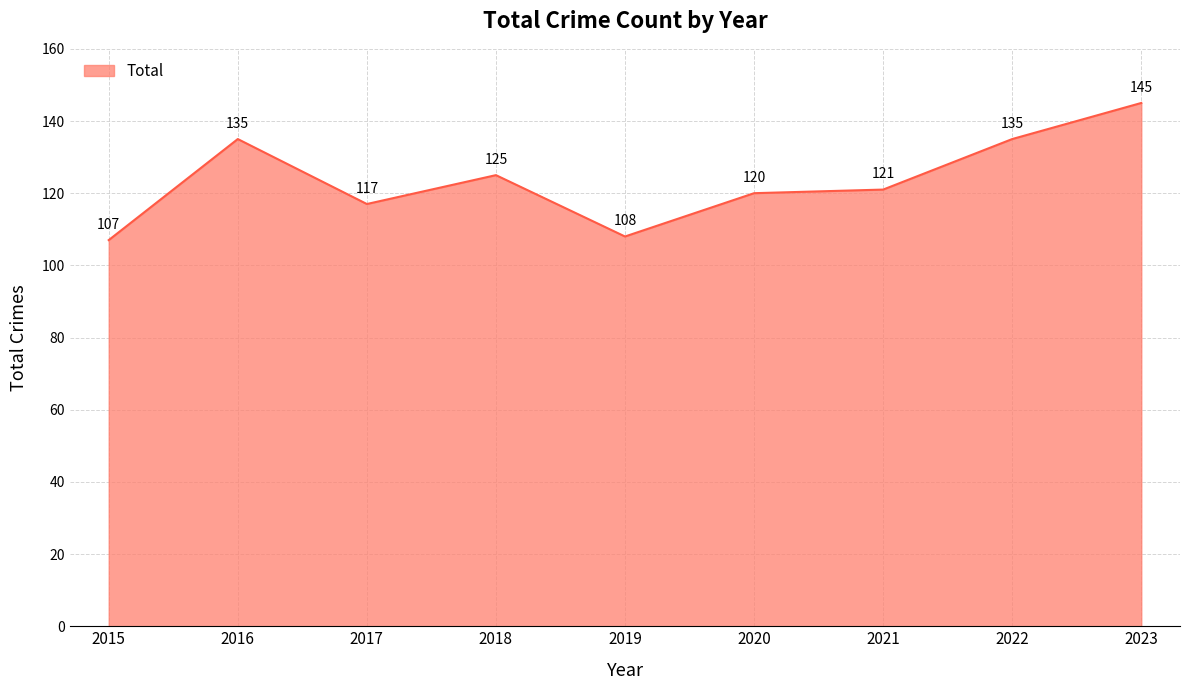

The value at 2016 is 238. True or false?

False